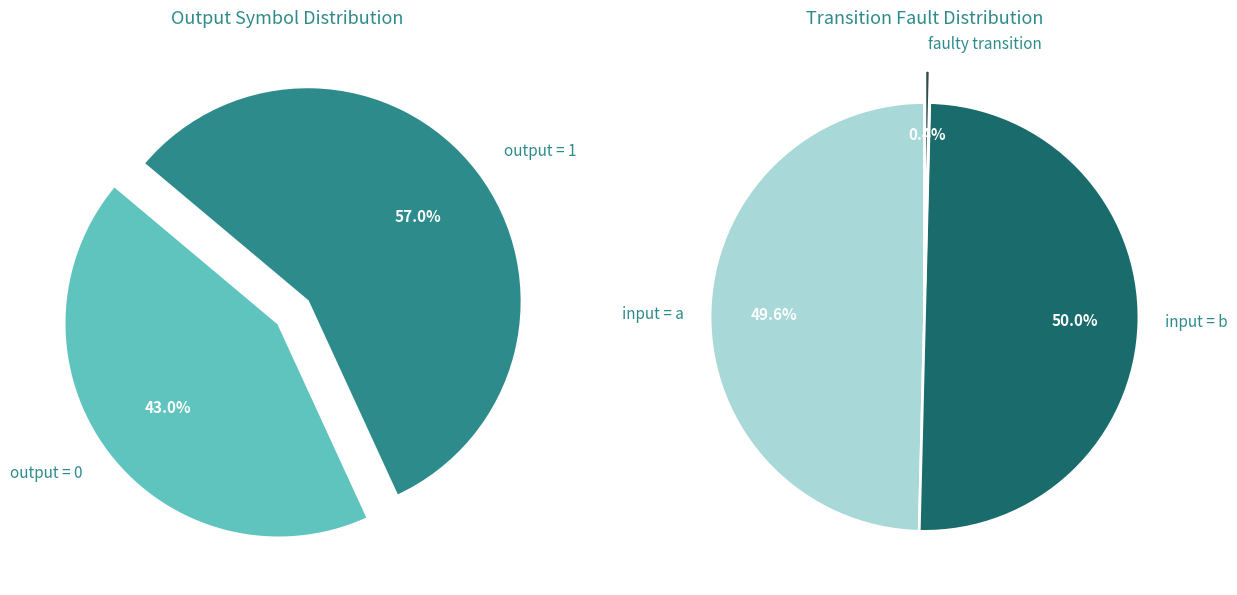

Which slice represents more than half of the pie?

output=1